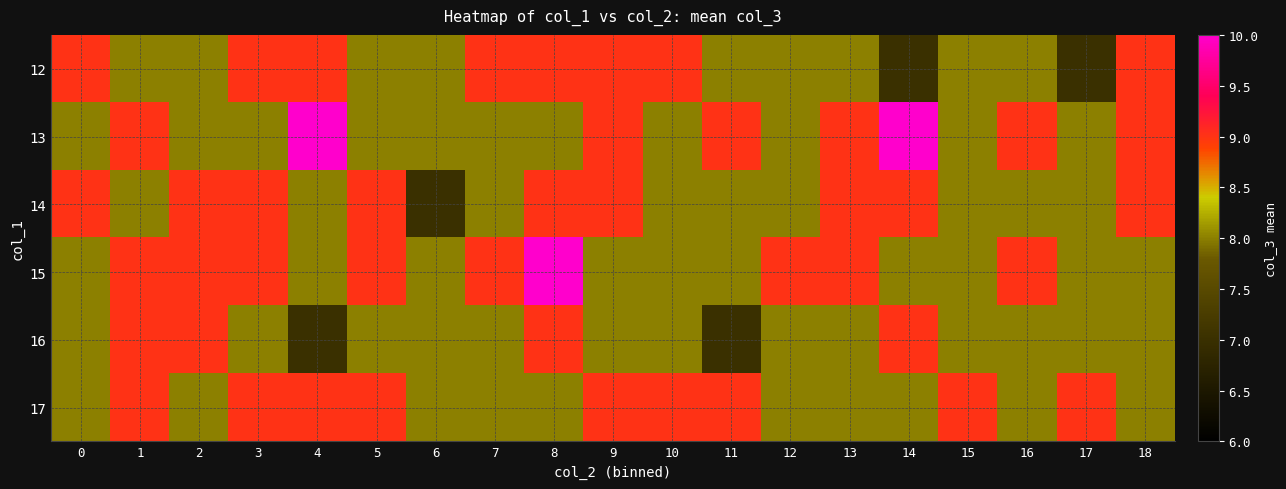

Reading left to right, what are all the values shown in this chart?

12: 0=9	1=8	2=8	3=9	4=9	5=8	6=8	7=9	8=9	9=9	10=9	11=8	12=8	13=8	14=7	15=8	16=8	17=7	18=9
13: 0=8	1=9	2=8	3=8	4=10	5=8	6=8	7=8	8=8	9=9	10=8	11=9	12=8	13=9	14=10	15=8	16=9	17=8	18=9
14: 0=9	1=8	2=9	3=9	4=8	5=9	6=7	7=8	8=9	9=9	10=8	11=8	12=8	13=9	14=9	15=8	16=8	17=8	18=9
15: 0=8	1=9	2=9	3=9	4=8	5=9	6=8	7=9	8=10	9=8	10=8	11=8	12=9	13=9	14=8	15=8	16=9	17=8	18=8
16: 0=8	1=9	2=9	3=8	4=7	5=8	6=8	7=8	8=9	9=8	10=8	11=7	12=8	13=8	14=9	15=8	16=8	17=8	18=8
17: 0=8	1=9	2=8	3=9	4=9	5=9	6=8	7=8	8=8	9=9	10=9	11=9	12=8	13=8	14=8	15=9	16=8	17=9	18=8